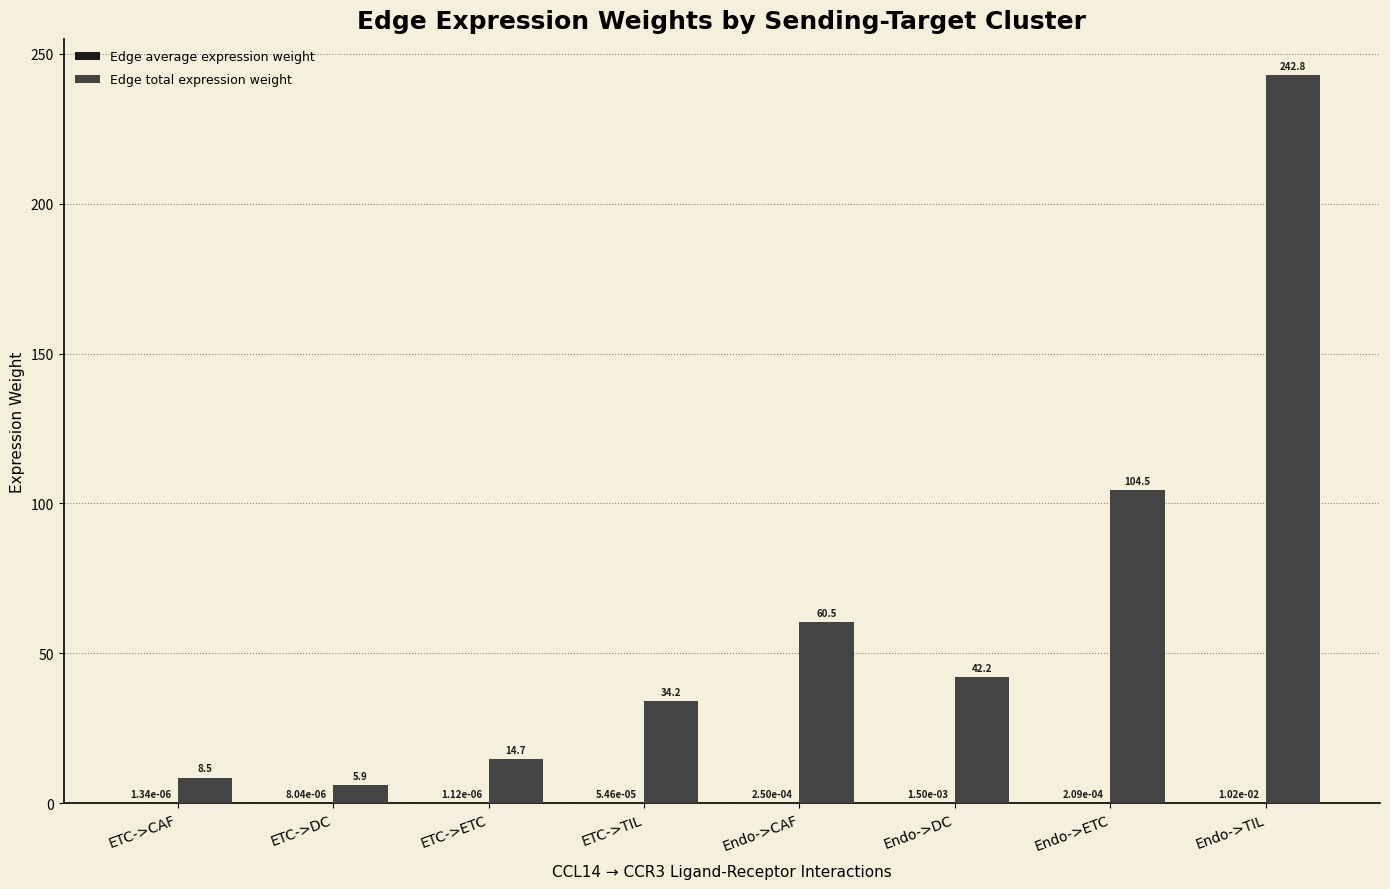

Where is Edge total expression weight nearest to the value 124?

Endo->ETC